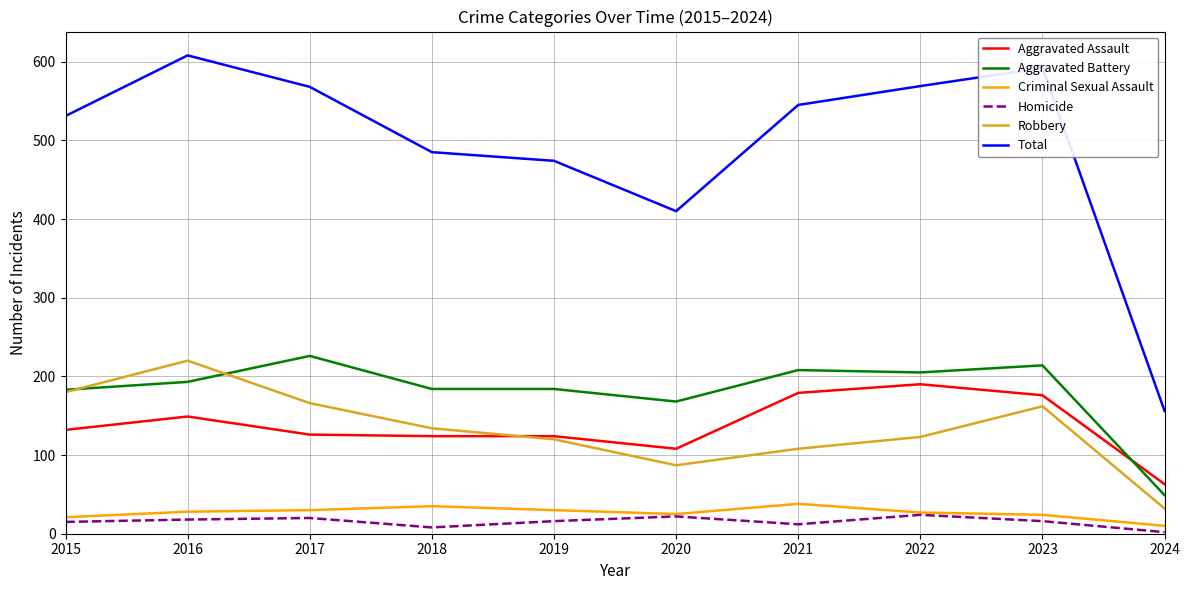

At which category does the chart reach its minimum across all series?

2024